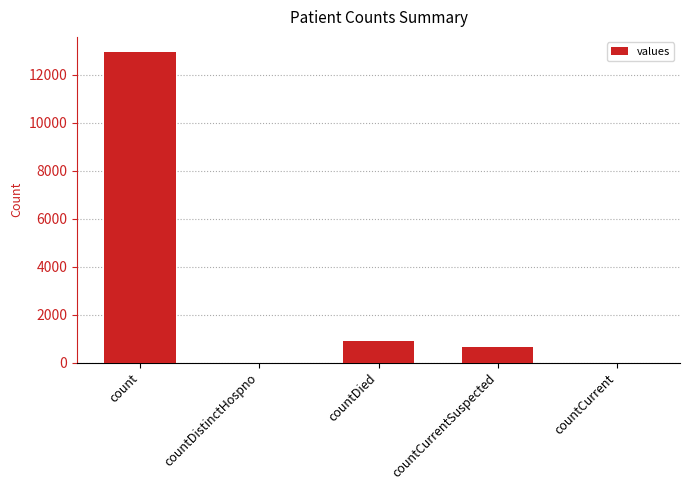

What is the change in value from count to countCurrent?

-12932